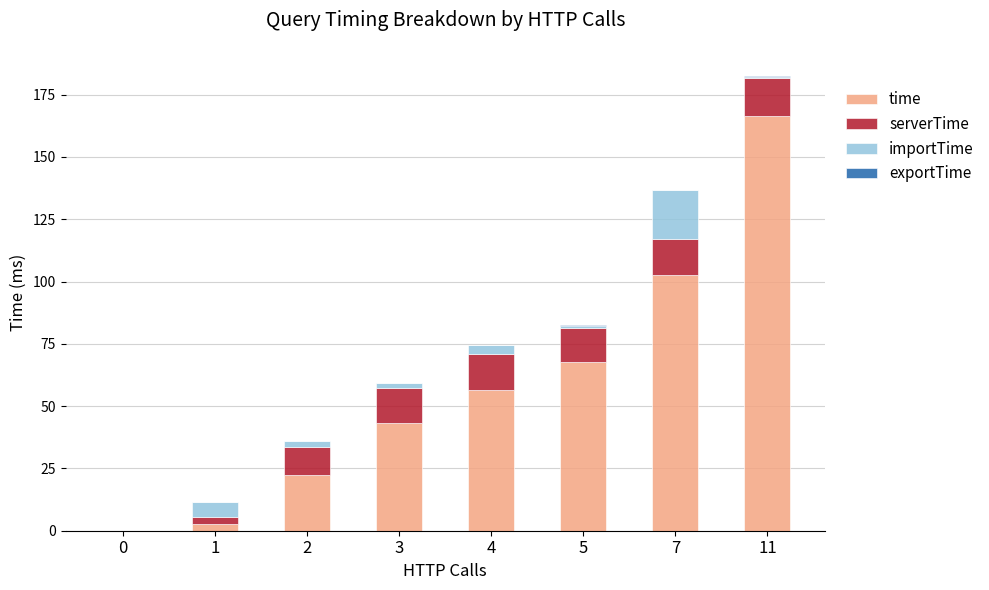

At which category is the sum across all series the highest?

11